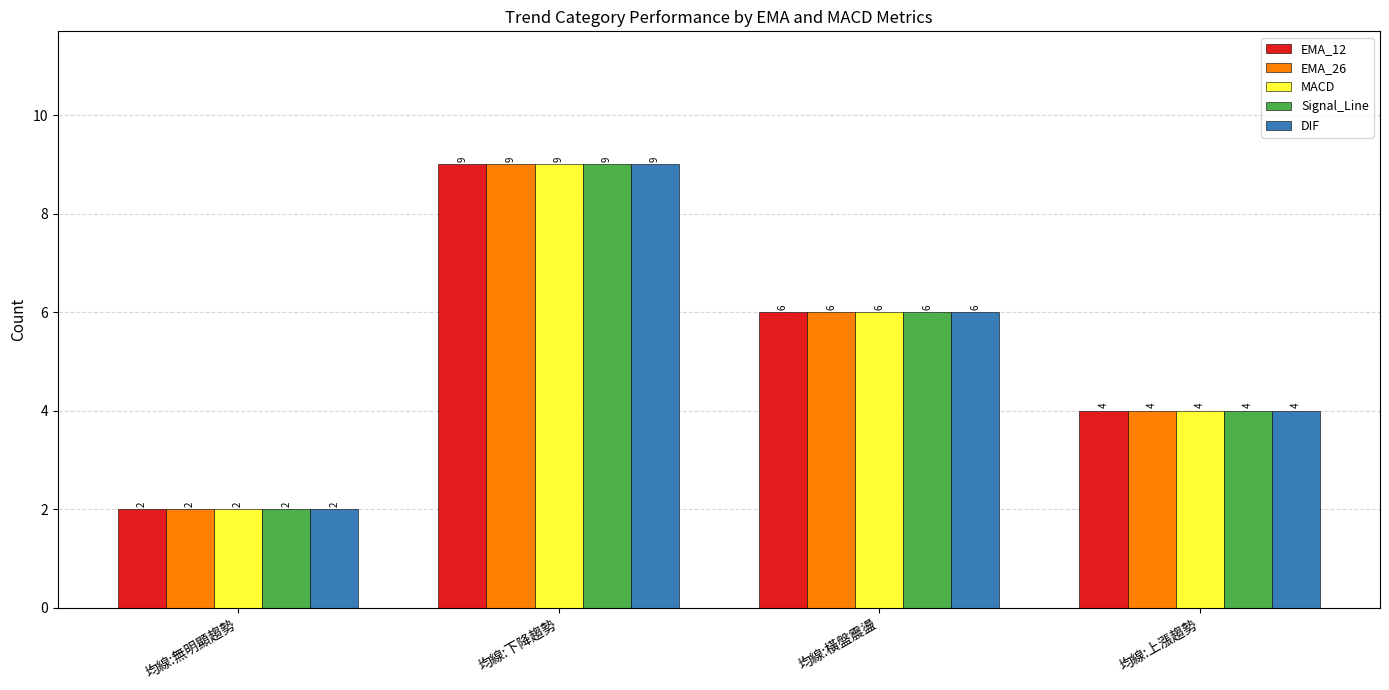

How many bars are there in total?

20